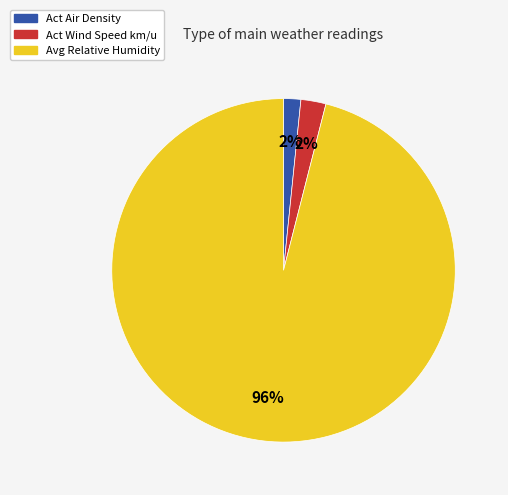

To the nearest percent, what is the difference between the largest and smallest slice percentages?

94%